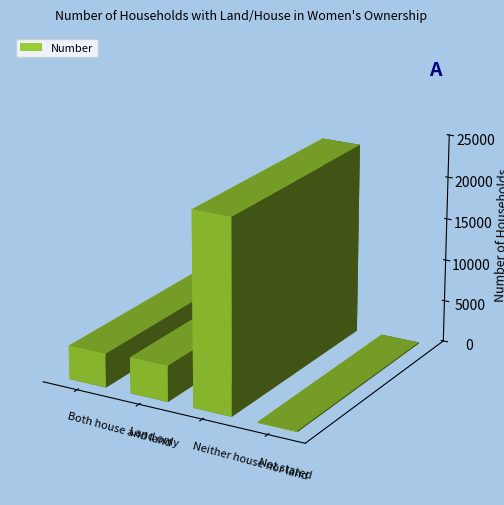

What is the smallest value displayed?

127